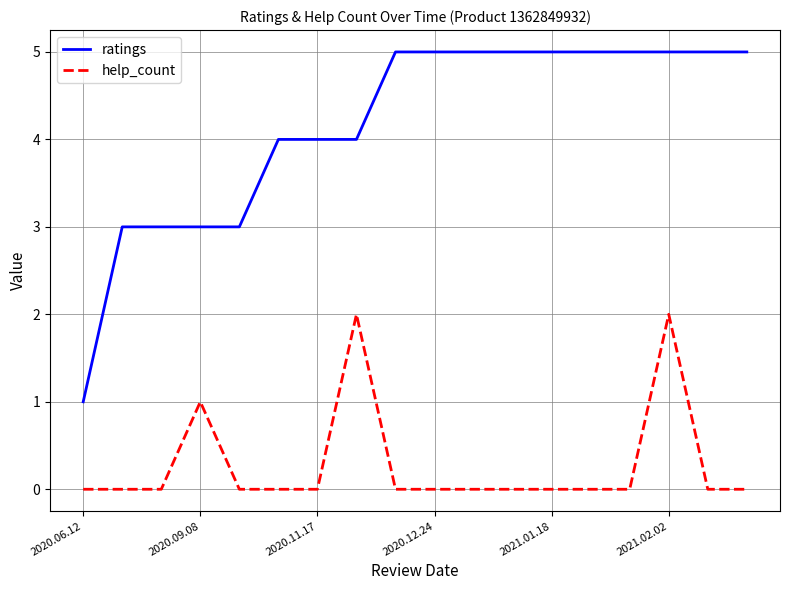

Rank the series by their average value, from highest to lowest.

ratings, help_count